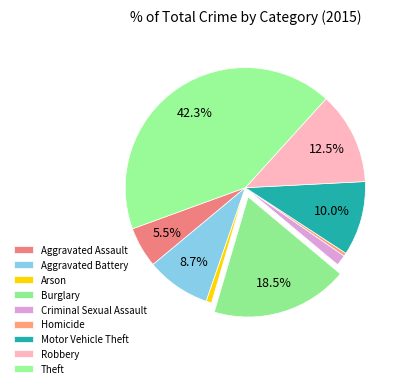

Is the sum of Burglary and Aggravated Assault greater than half?

No